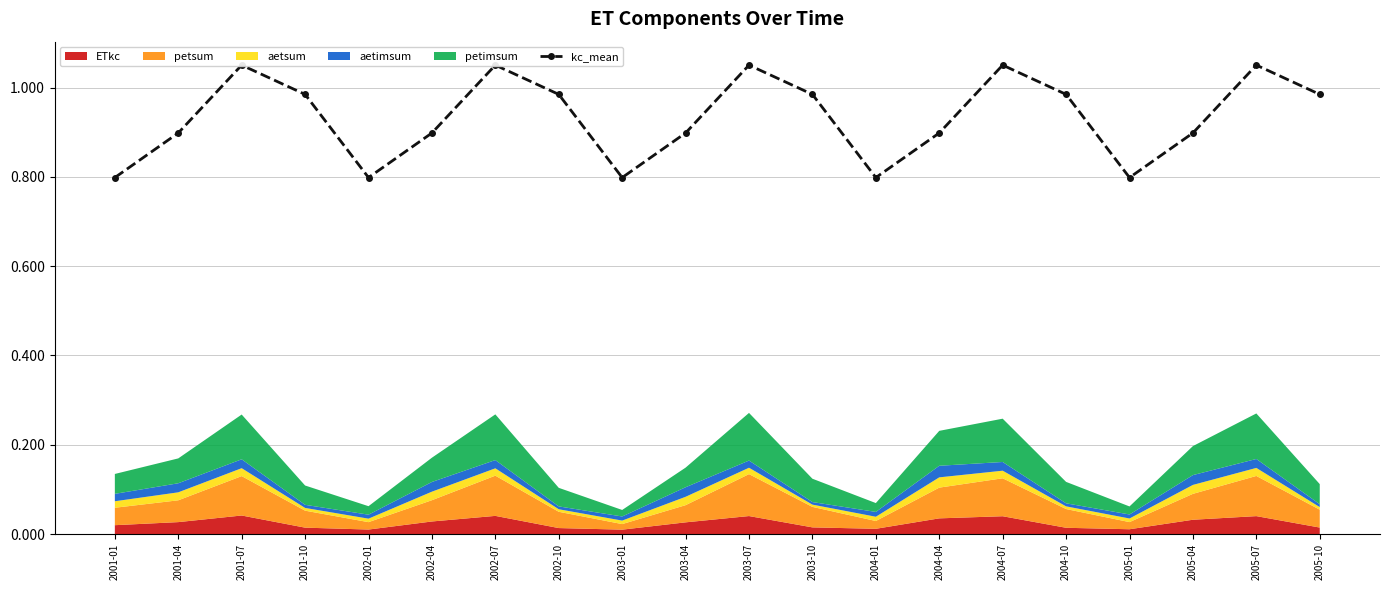

At which category does the chart reach its minimum across all series?

2001-01